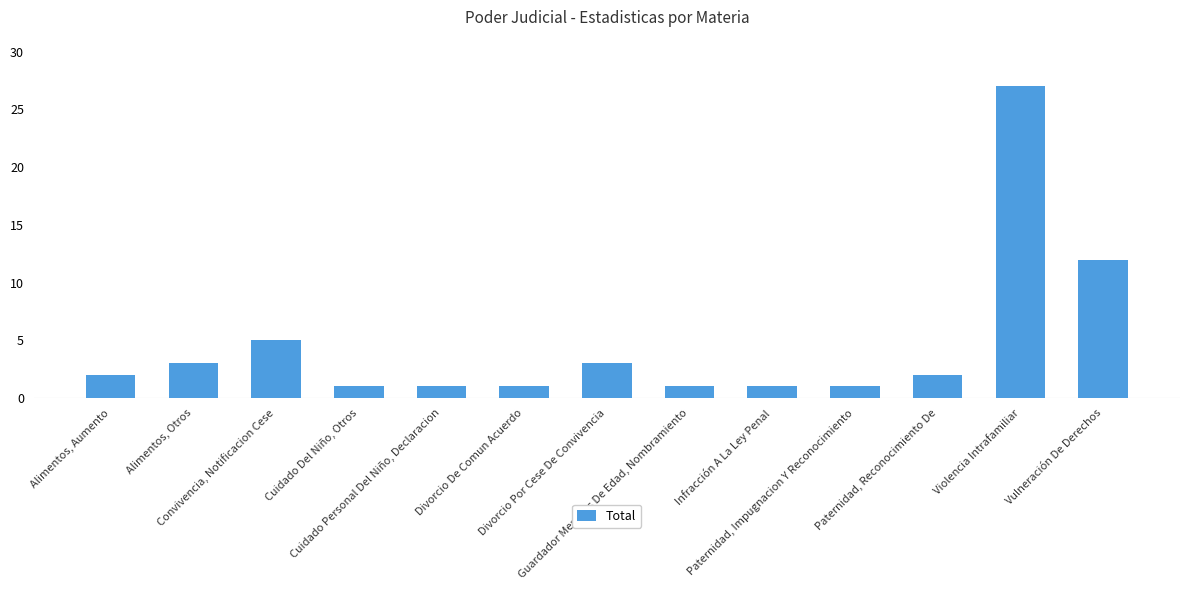

What is the sum of all values?

60